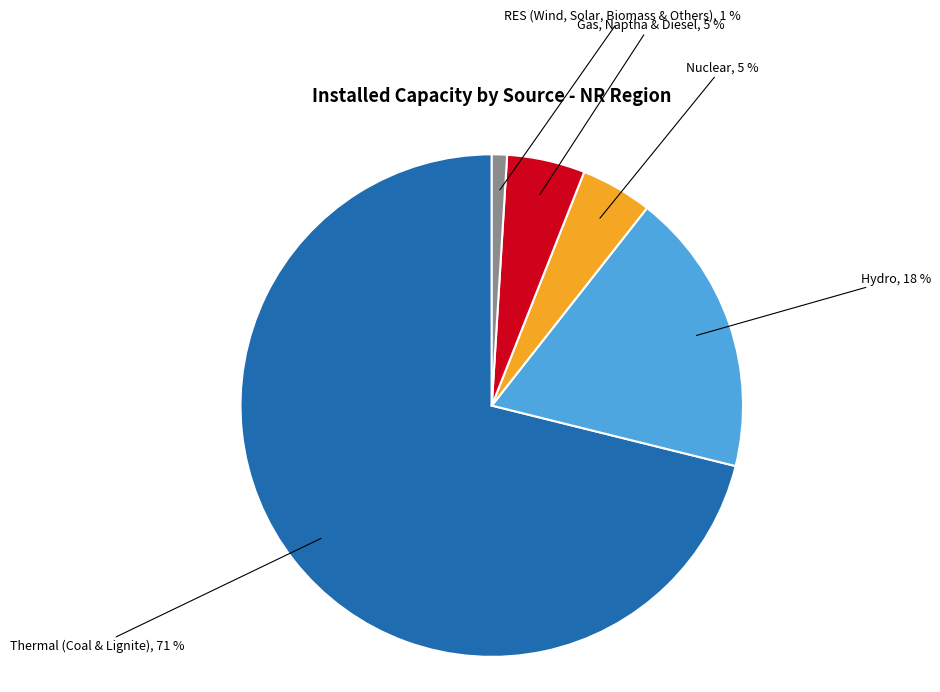

What is the smallest slice in the pie chart?

RES (Wind, Solar, Biomass & Others)